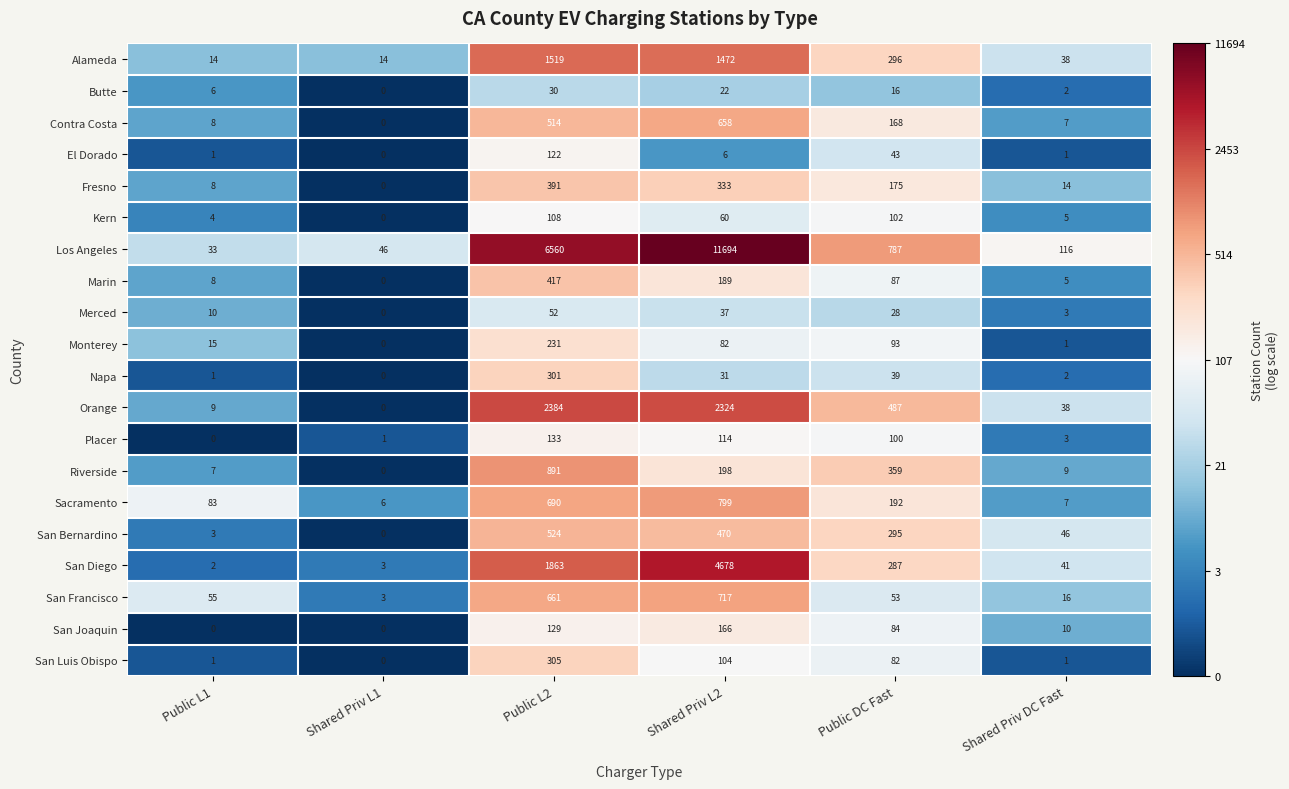

Between Shared Priv L1 and Shared Priv L2, which series saw the biggest shift?

Los Angeles